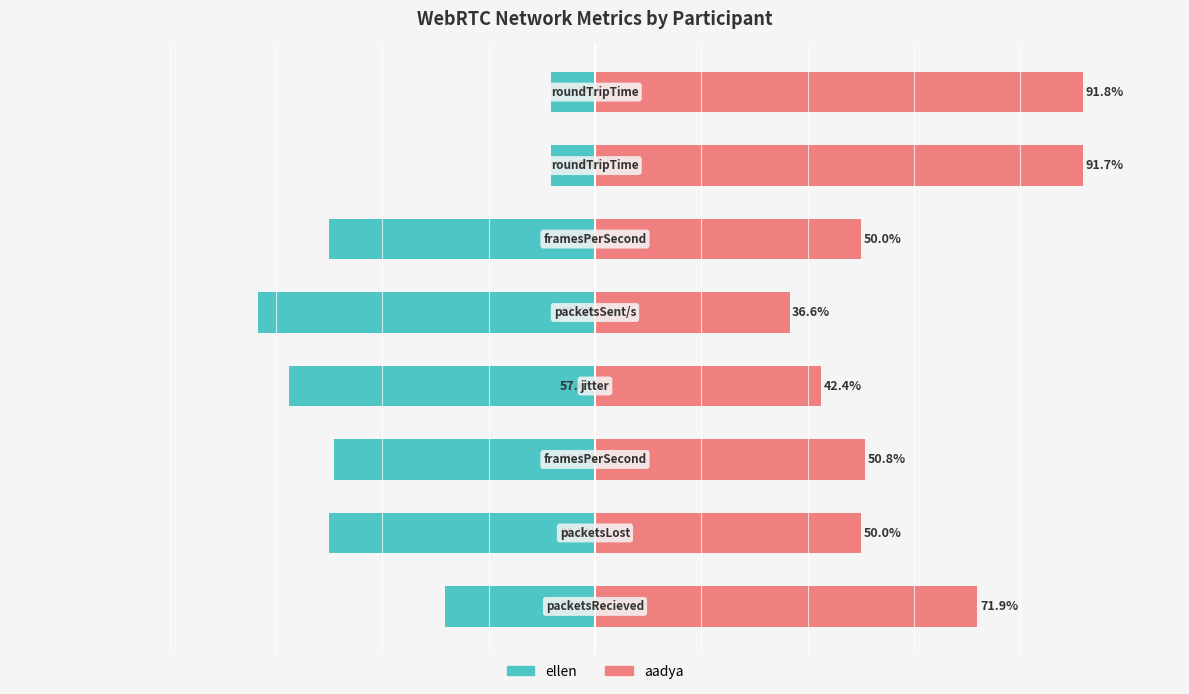

Reading left to right, extract all data points from this chart.

ellen: 0=-28.1	1=-50.0	2=-49.2	3=-57.6	4=-63.4	5=-50.0	6=-8.3	7=-8.2
aadya: 0=71.9	1=50.0	2=50.8	3=42.4	4=36.6	5=50.0	6=91.7	7=91.8